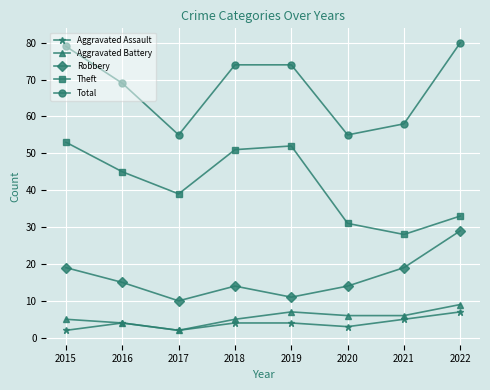

Which series has the largest total across all categories?

Total